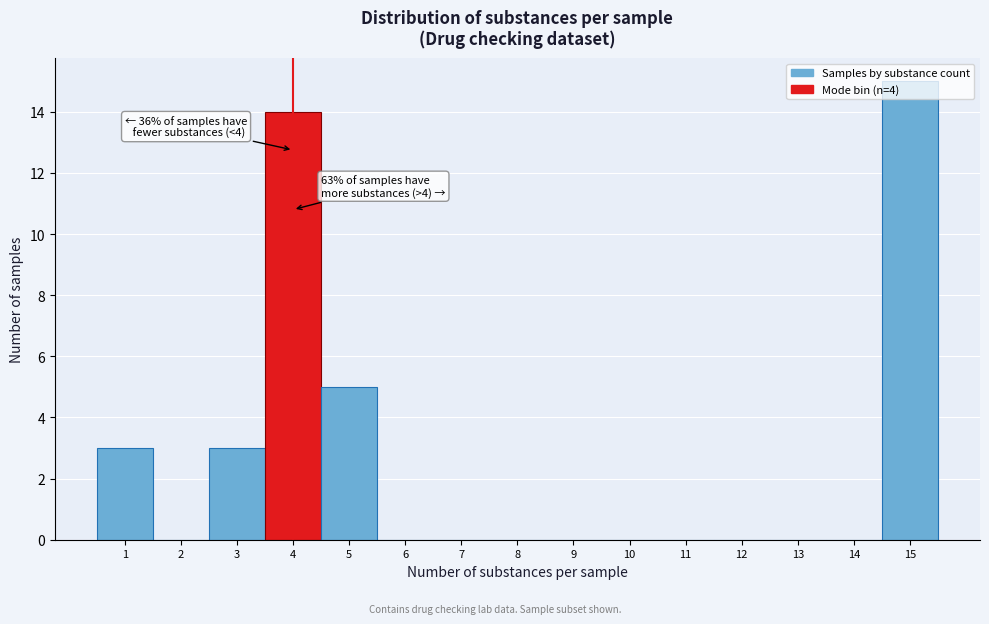

Where is the data nearest to the value 7?

5